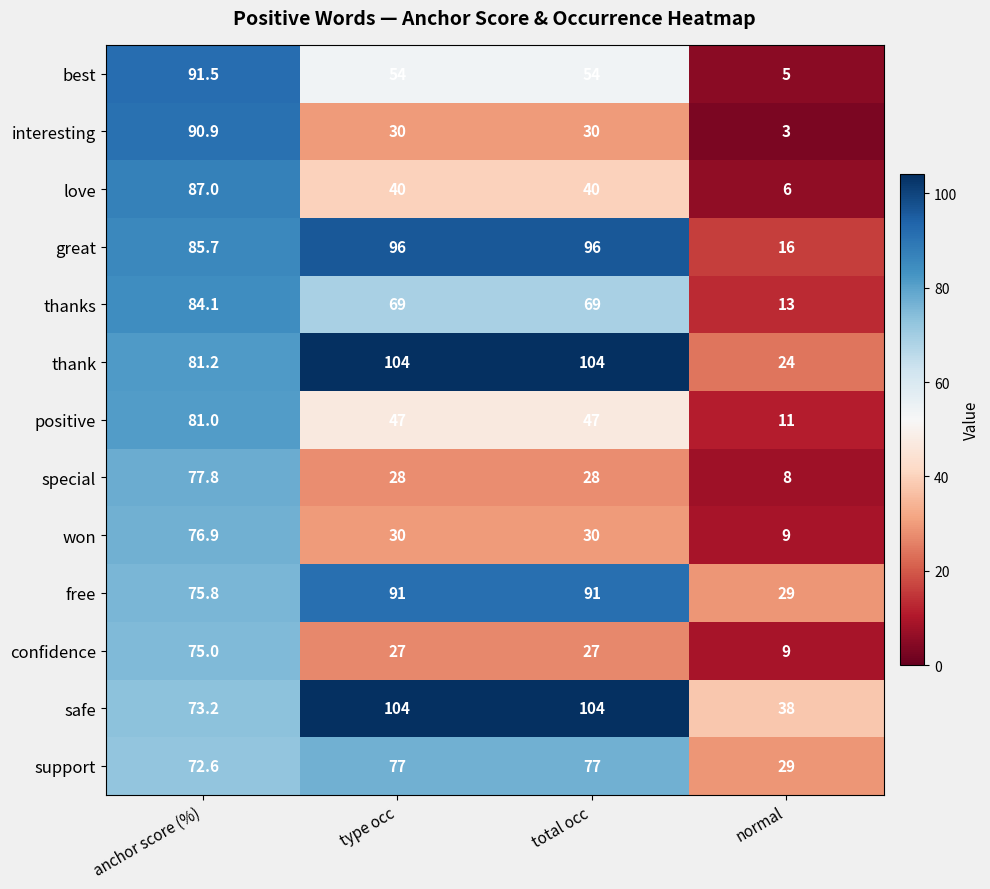

What is the difference between the maximum and second lowest values in the positive series?

34.0